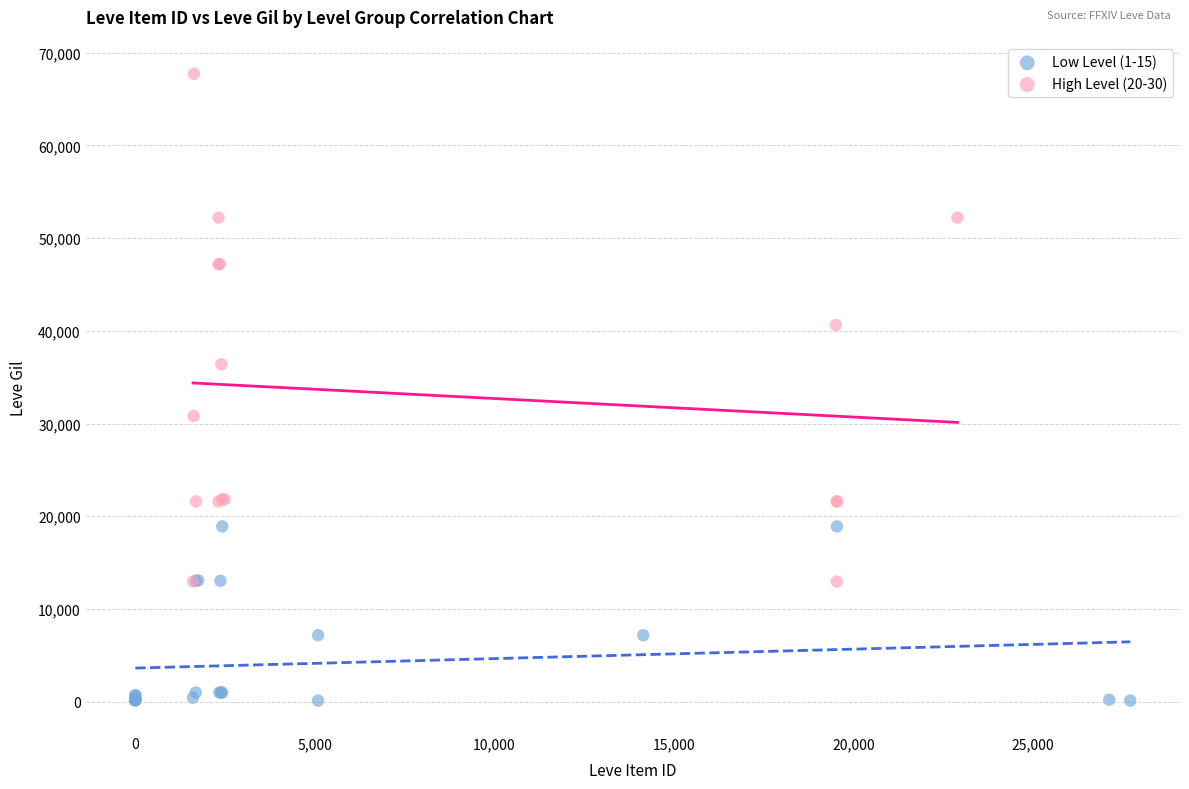

Which series has the widest spread of Y values?

High Level (20-30)